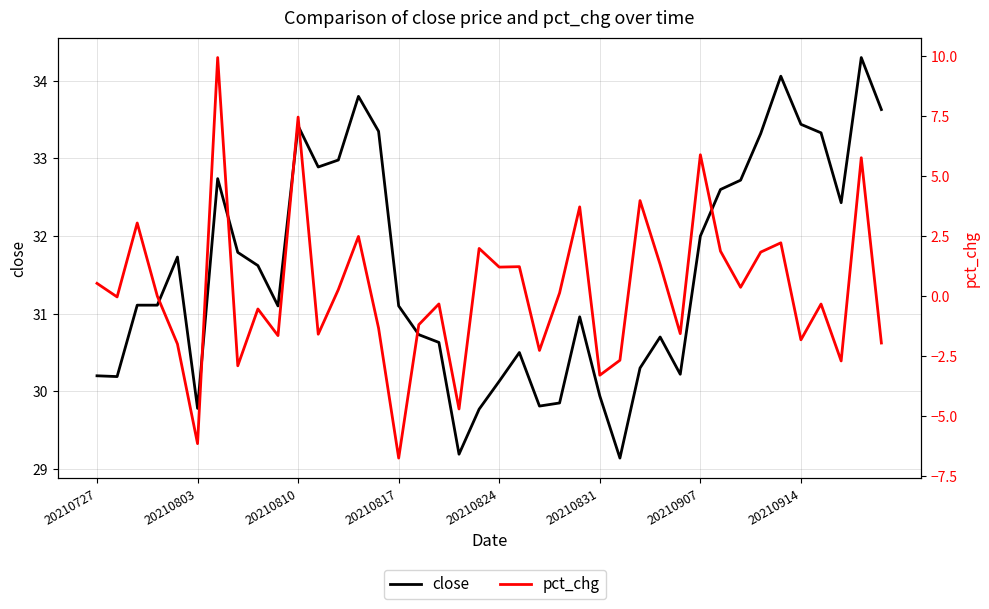

How many distinct data groups are displayed?

2